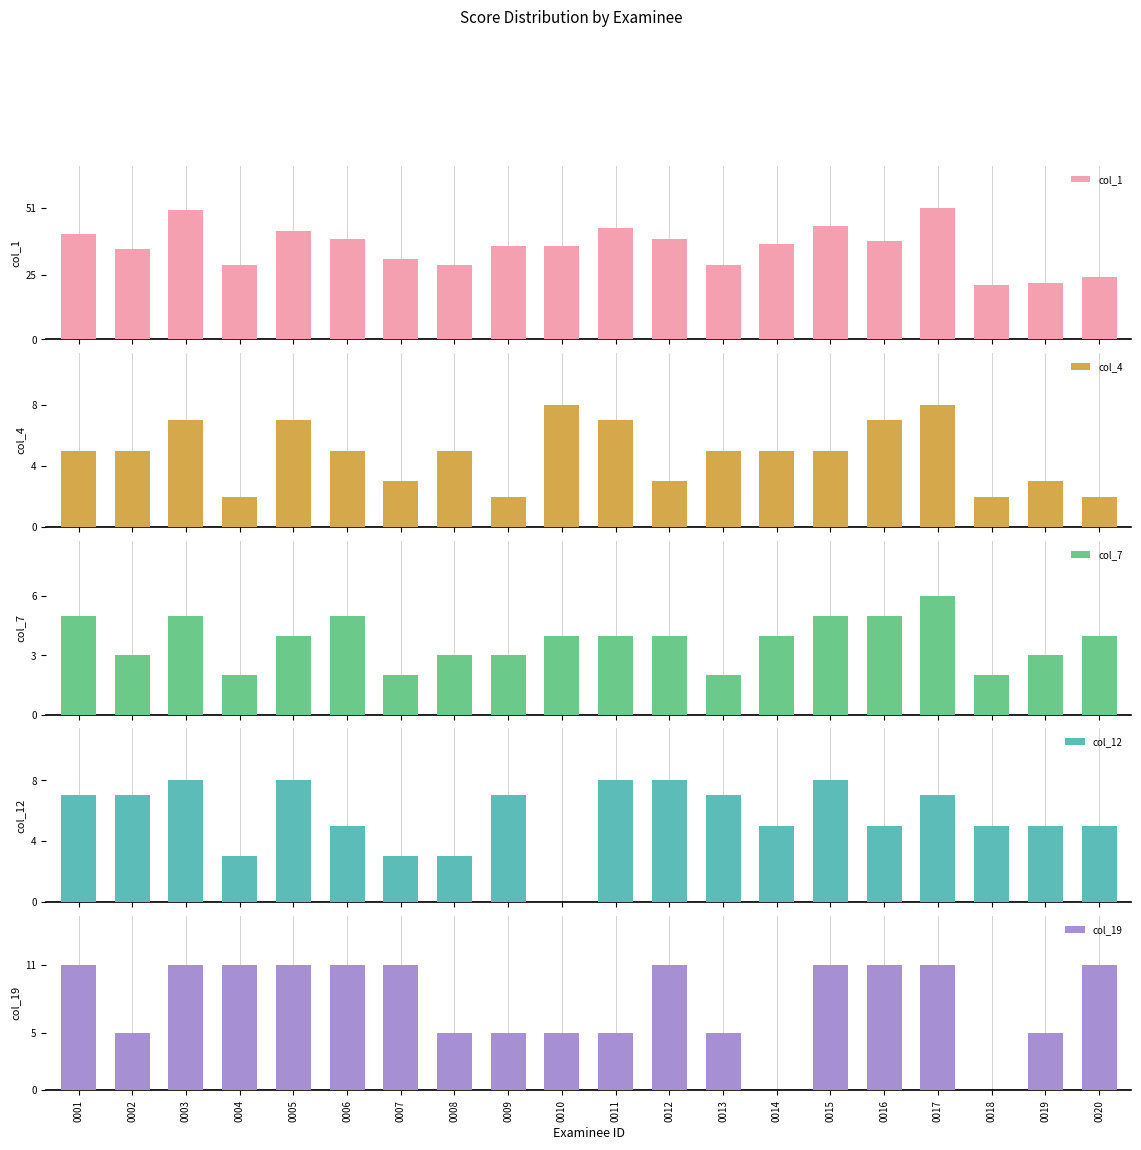

How many categories are shown in the chart?

20